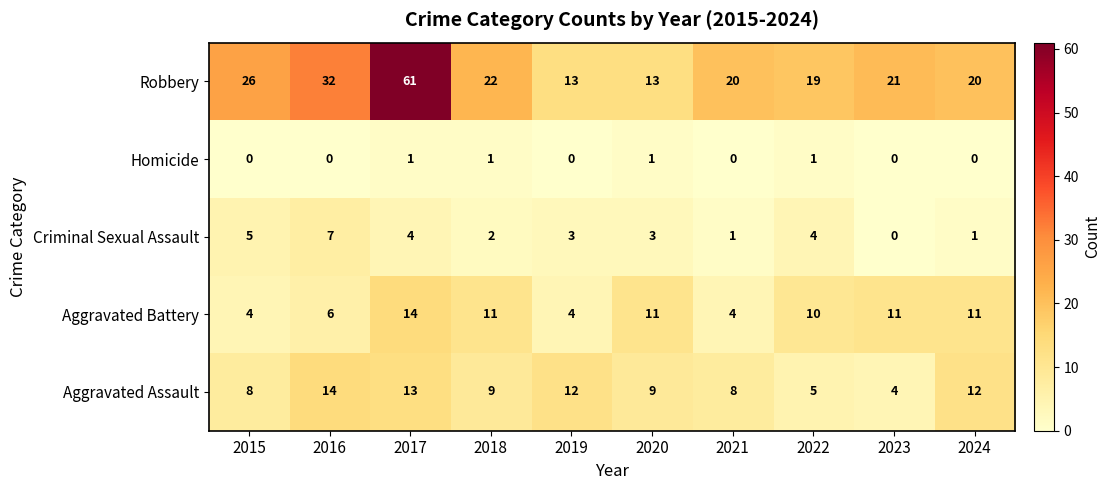

Where does the Robbery series first go above 21?

2015